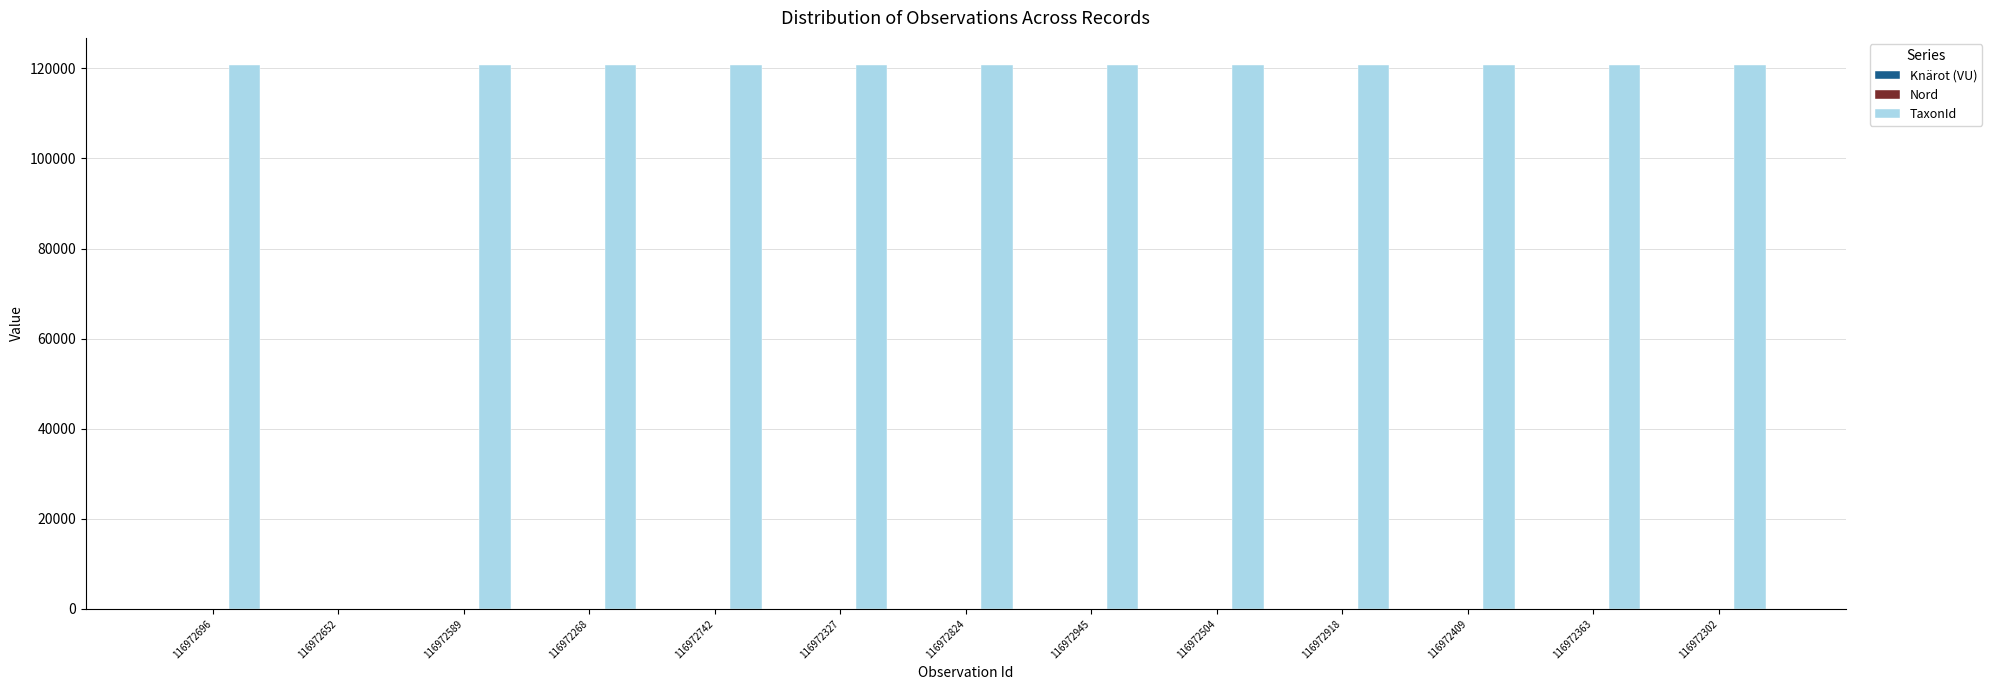

Is it true that TaxonId equals 120738 at 116972945?

True